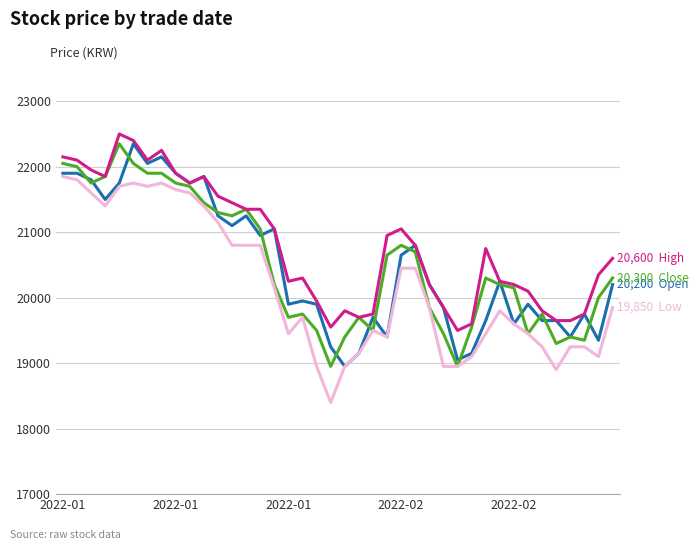

What is the maximum value shown in the chart?

22500